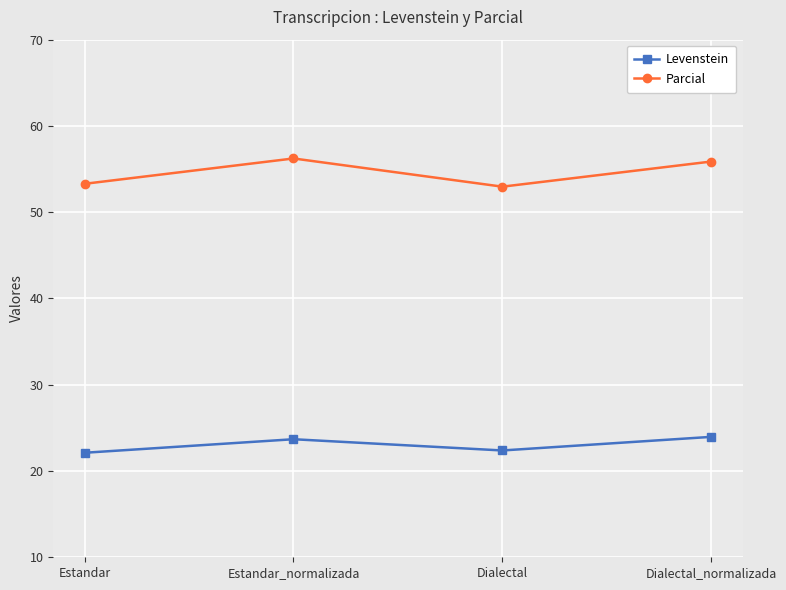

The value of Levenstein at Estandar is 29.6. True or false?

False